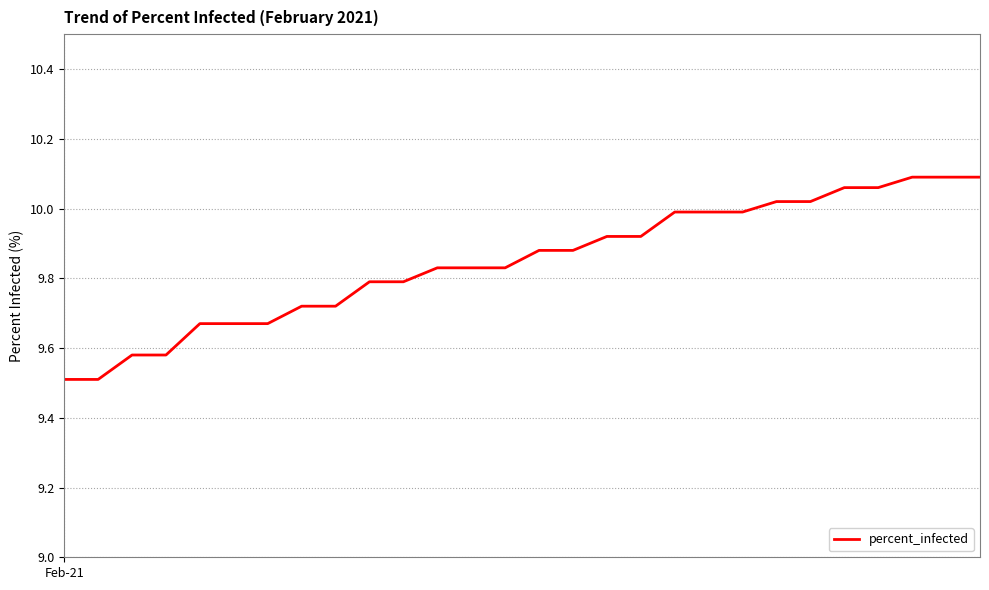

How many series are shown in this chart?

1